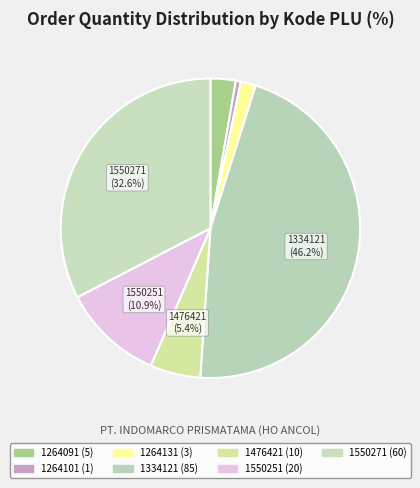

How many slices are in this pie chart?

7